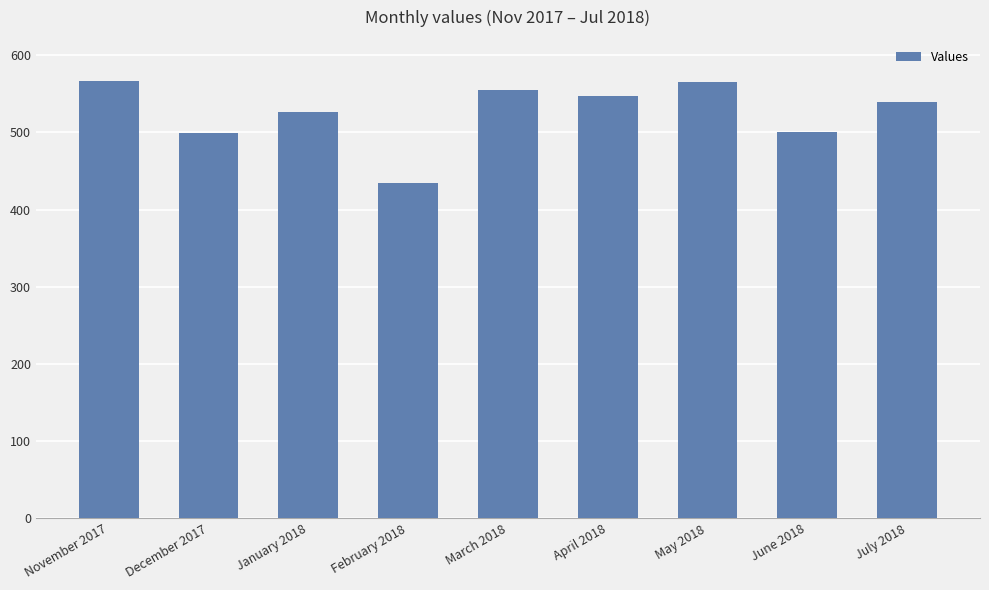

What is the greatest value displayed?

567